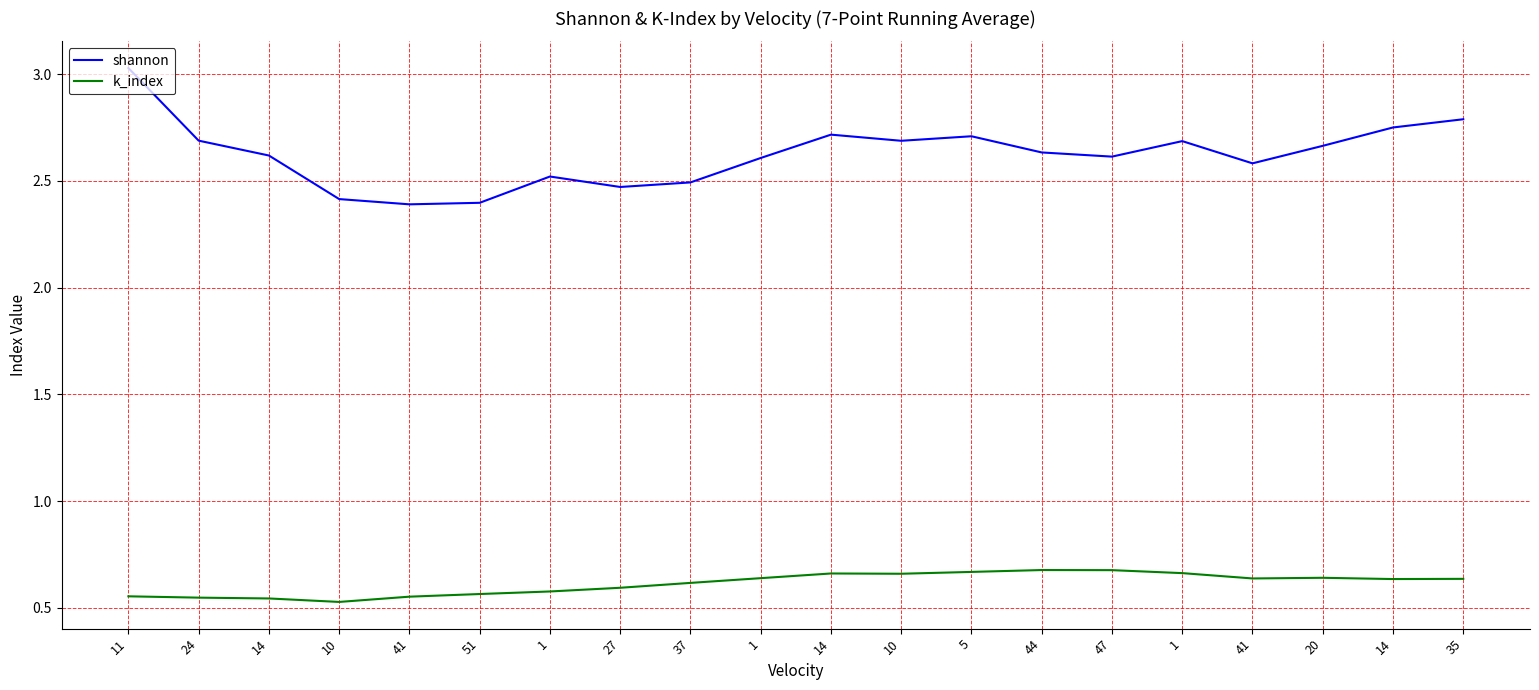

List the series in order of their overall mean, lowest first.

k_index, shannon